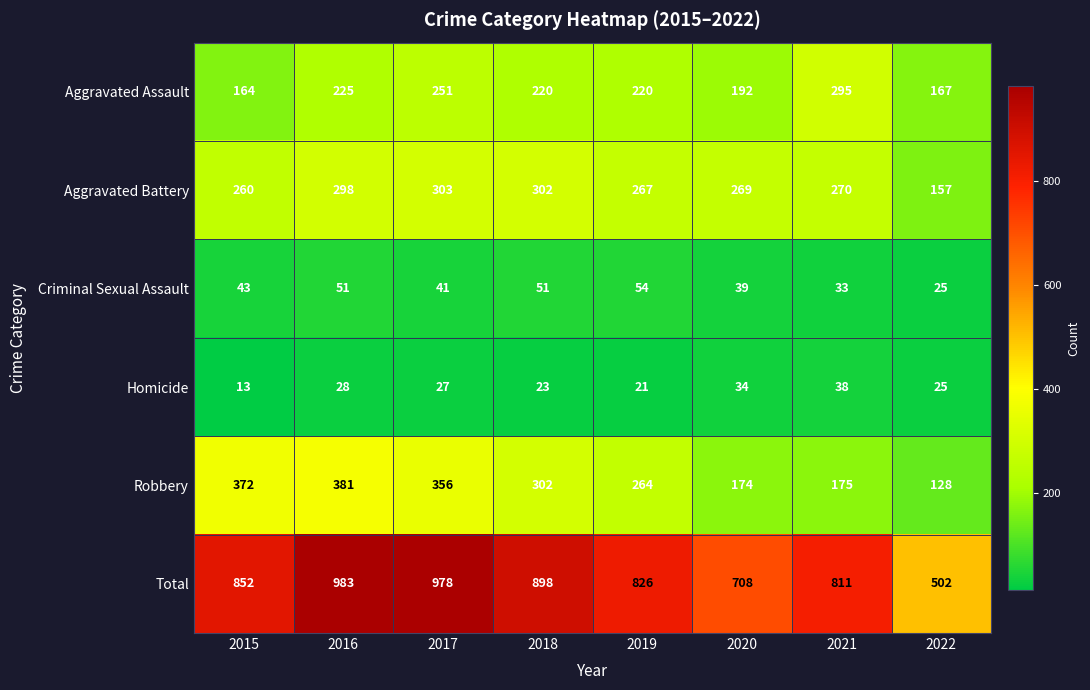

Is it true that Total equals 1237 at 2015?

False